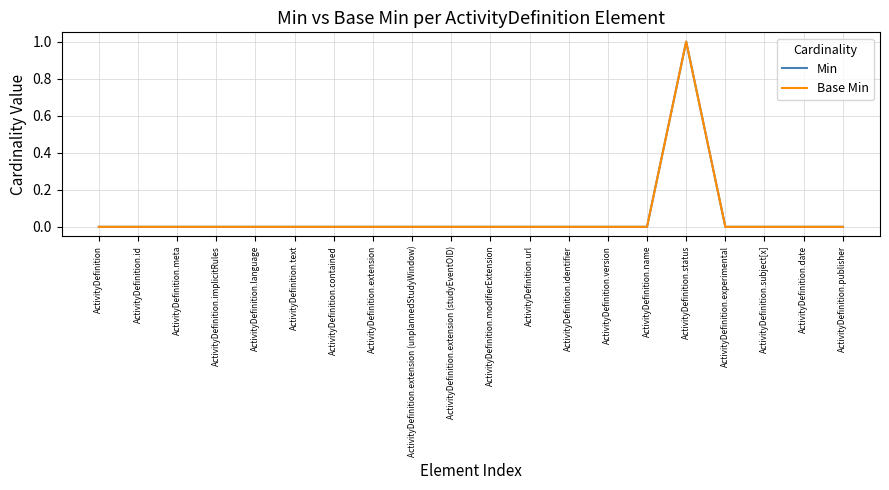

Is this an area chart (filled region under the line)?

No